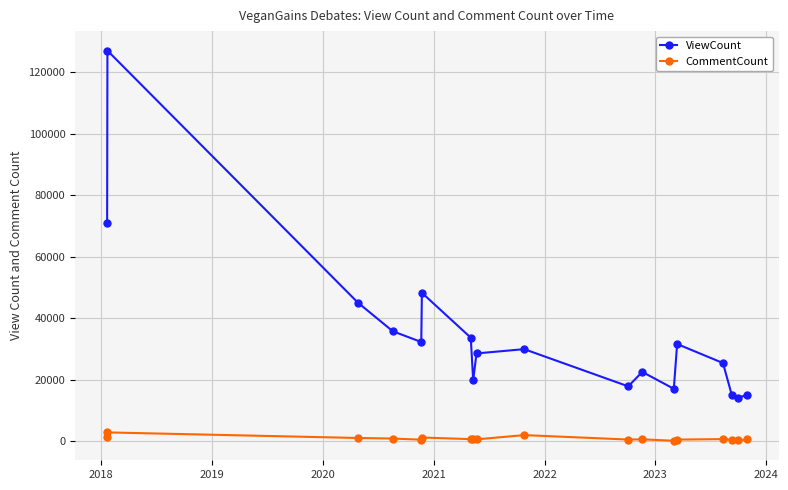

Rank the series by their average value, from highest to lowest.

ViewCount, CommentCount